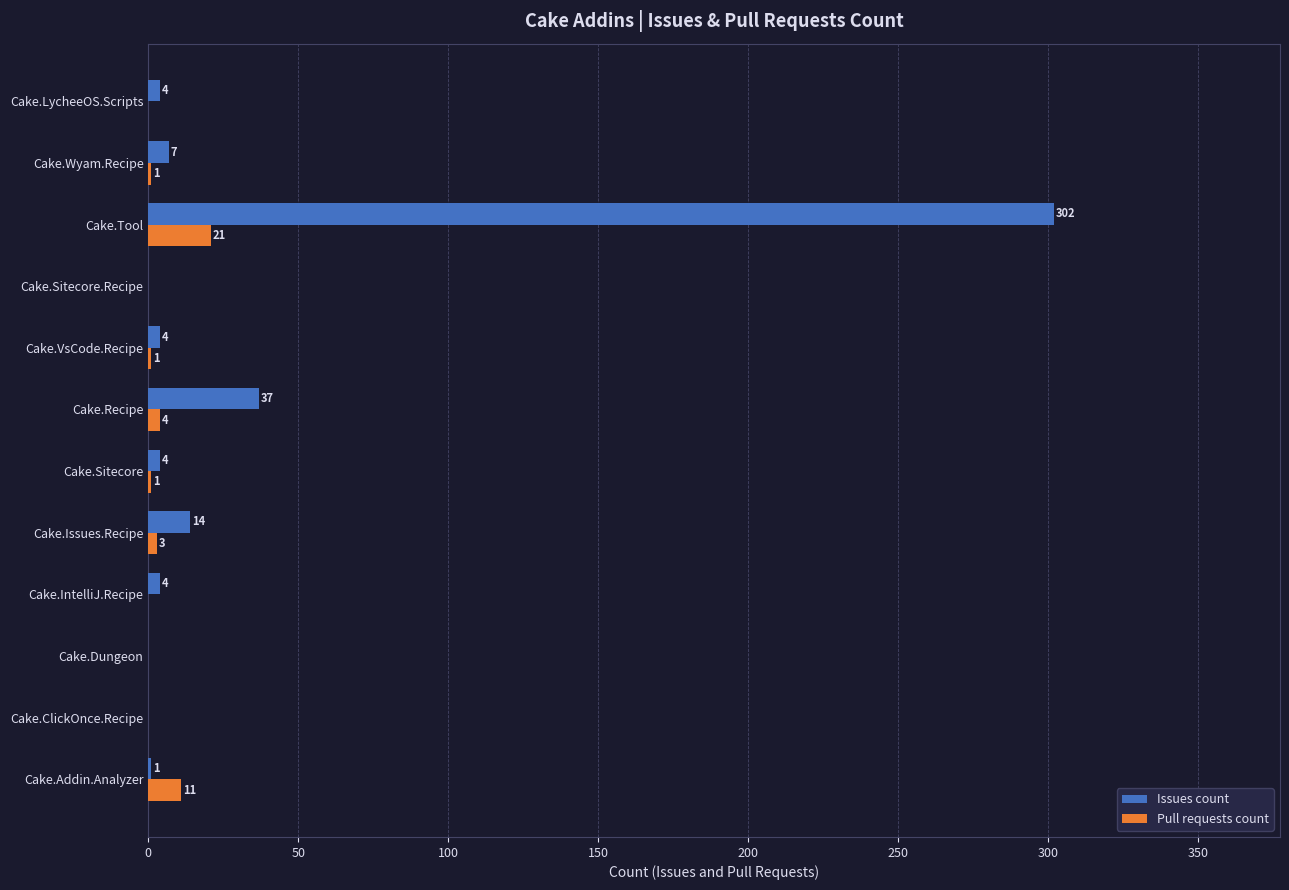

Which series changed the most between Cake.Sitecore and Cake.Sitecore.Recipe?

Issues count